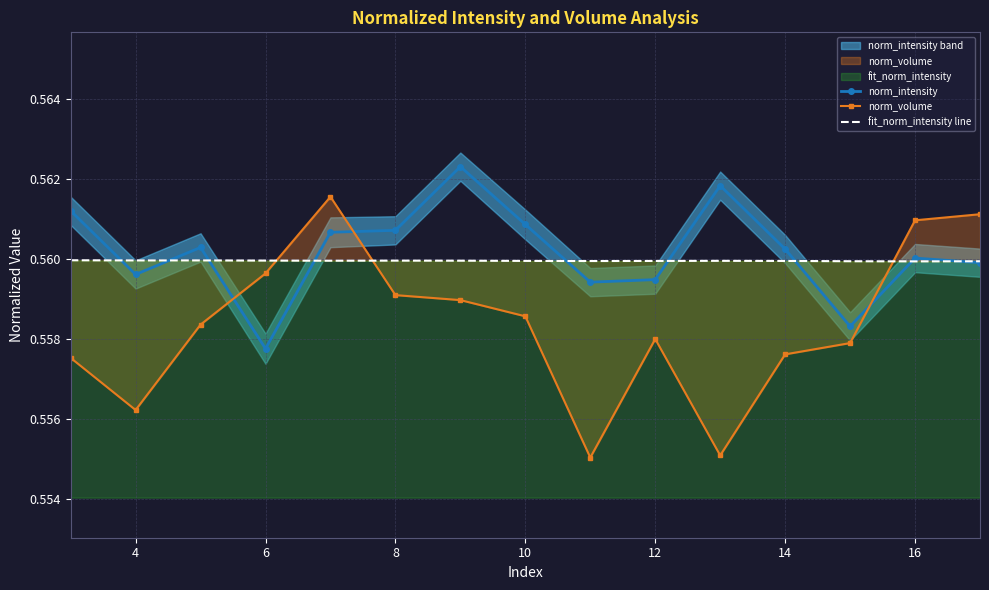

At which label does norm_intensity reach its minimum?

6